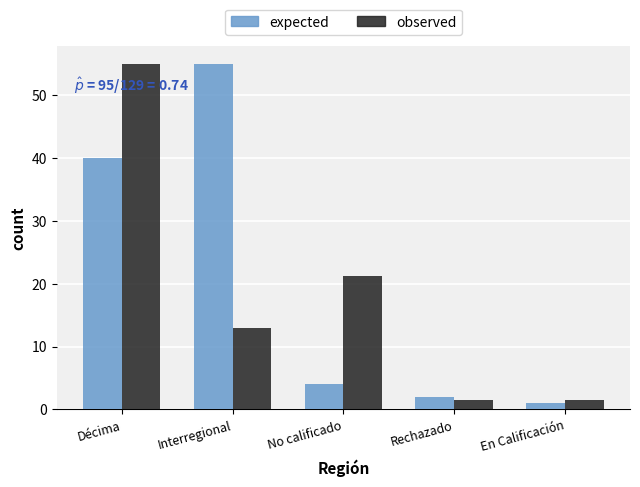

Between Décima and Interregional, which series saw the biggest shift?

observed